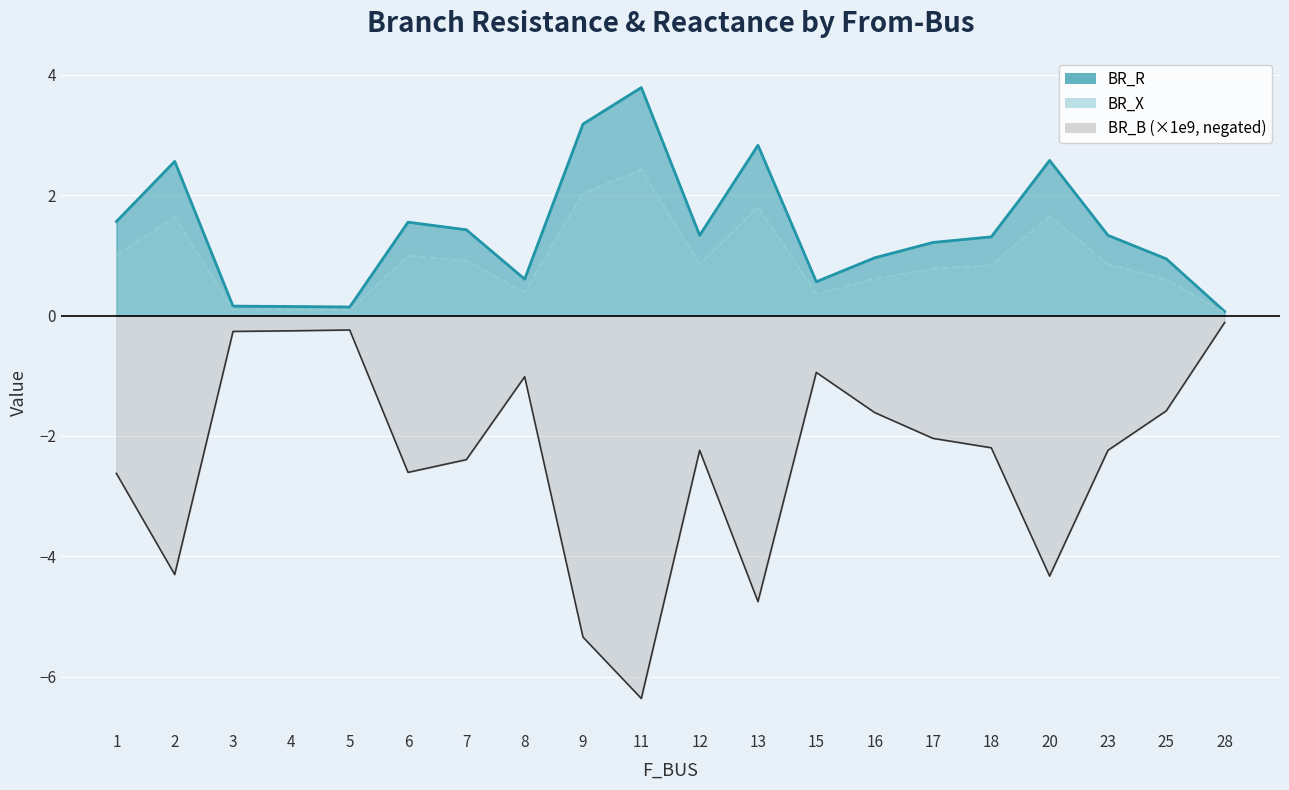

Is it true that BR_X equals 0.9 at 23?

True